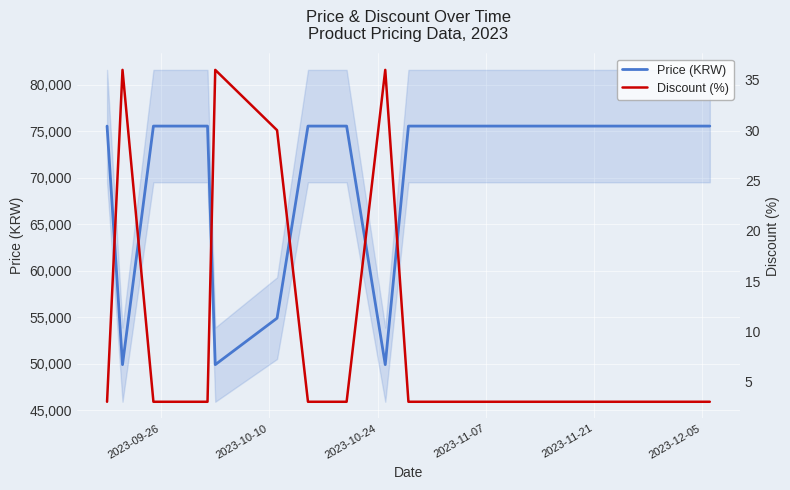

At how many categories does at least one series exceed 30696?

20